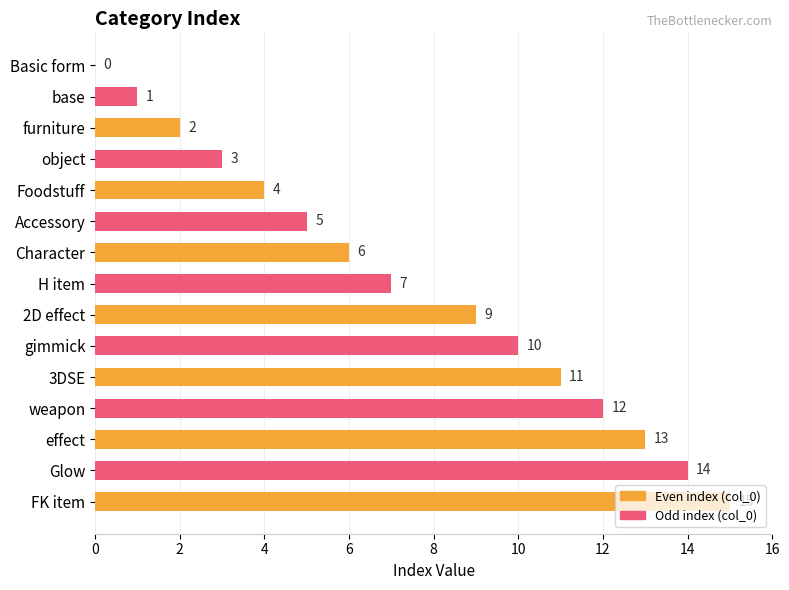

True or false: the data shows 2 at furniture.

True